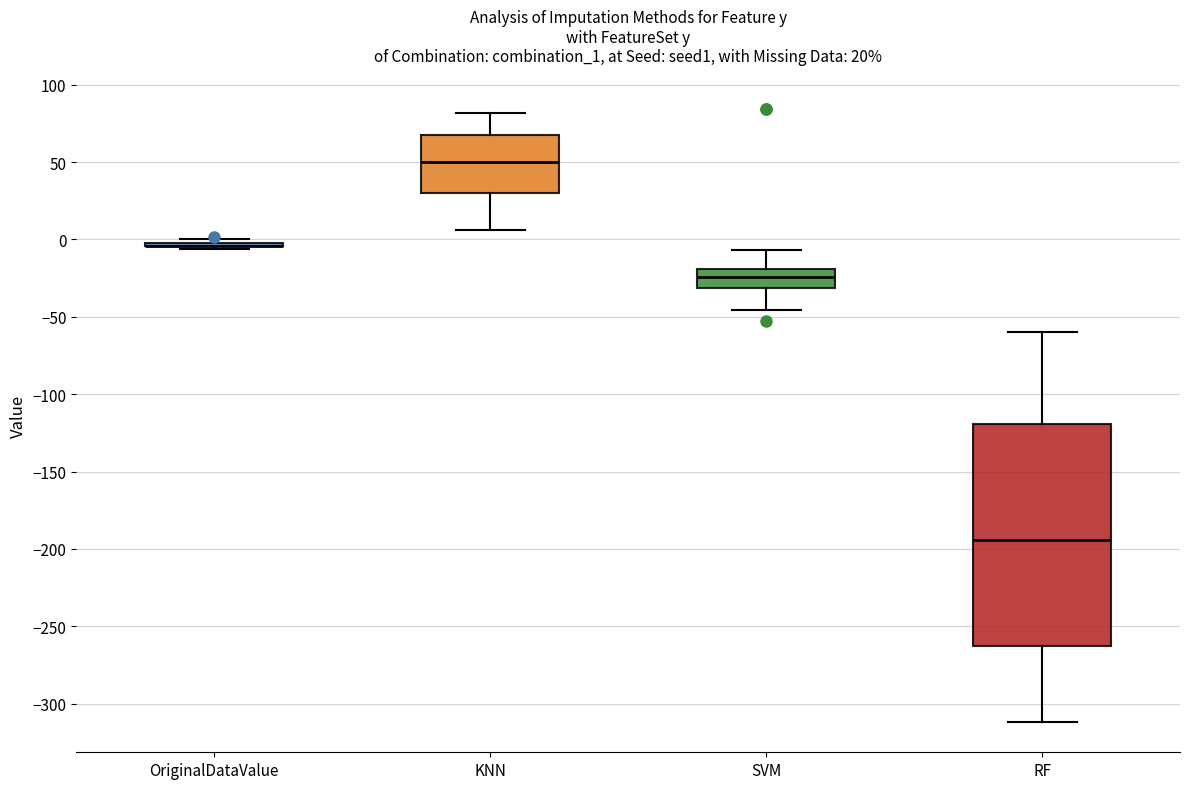

Which box is the tallest, from its lower edge to its upper edge?

RF